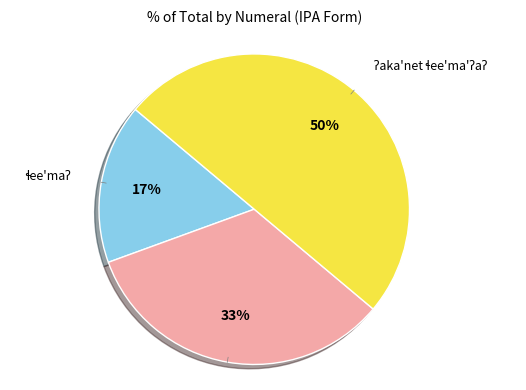

Count the number of slices in the pie.

3